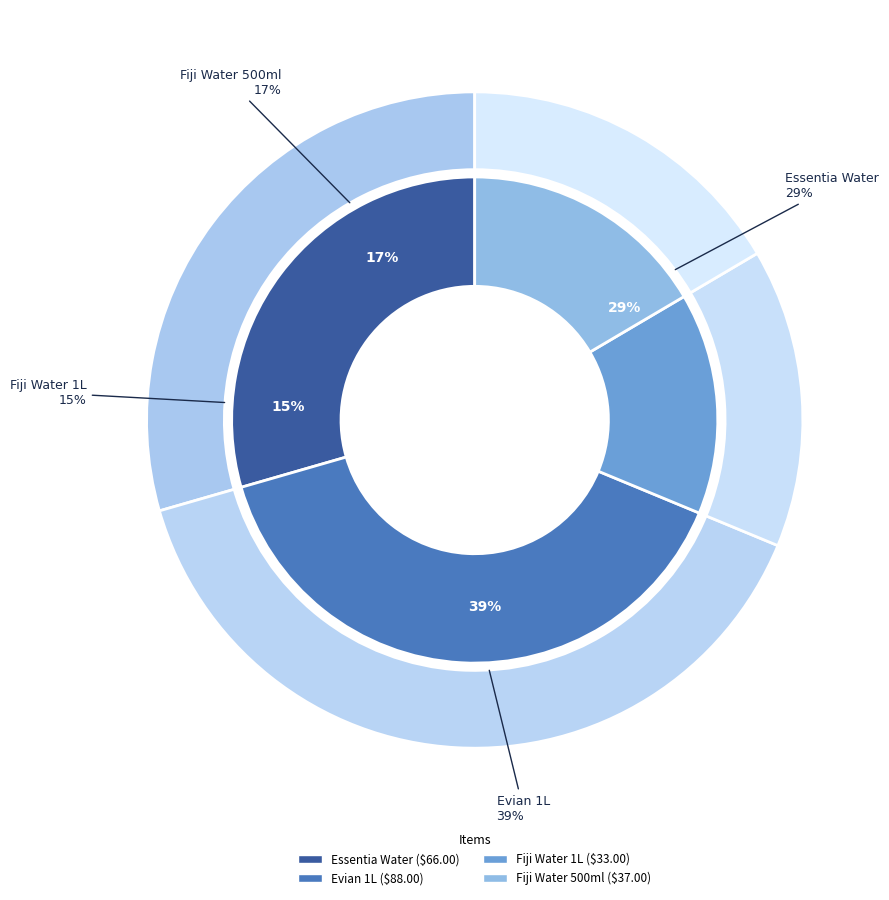

What percentage is the Essentia Water slice, to the nearest percent?

29%